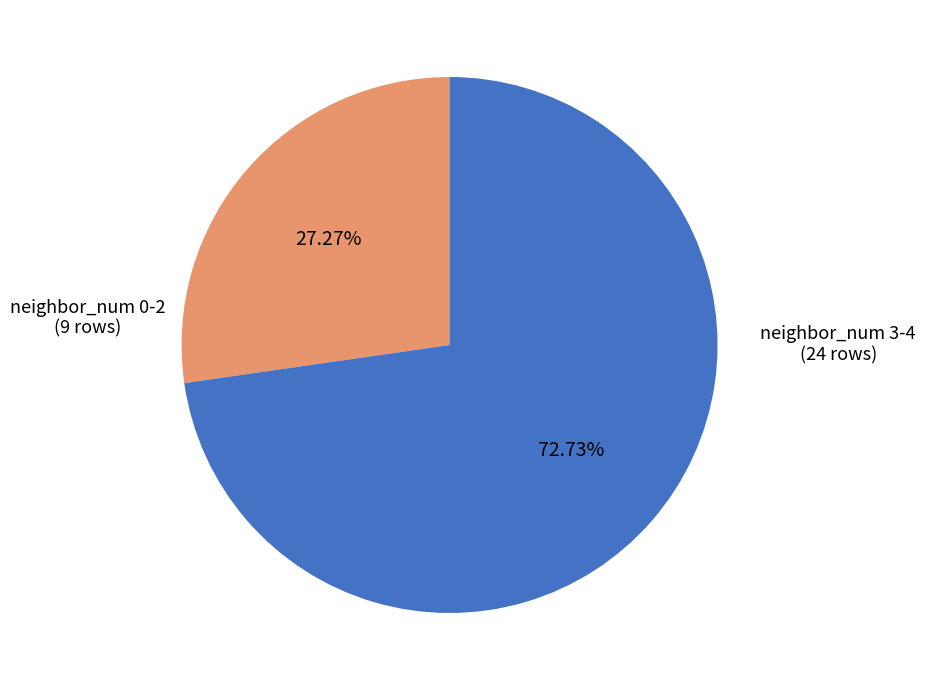

Which slice represents more than half of the pie?

neighbor_num 3-4 (24 rows)